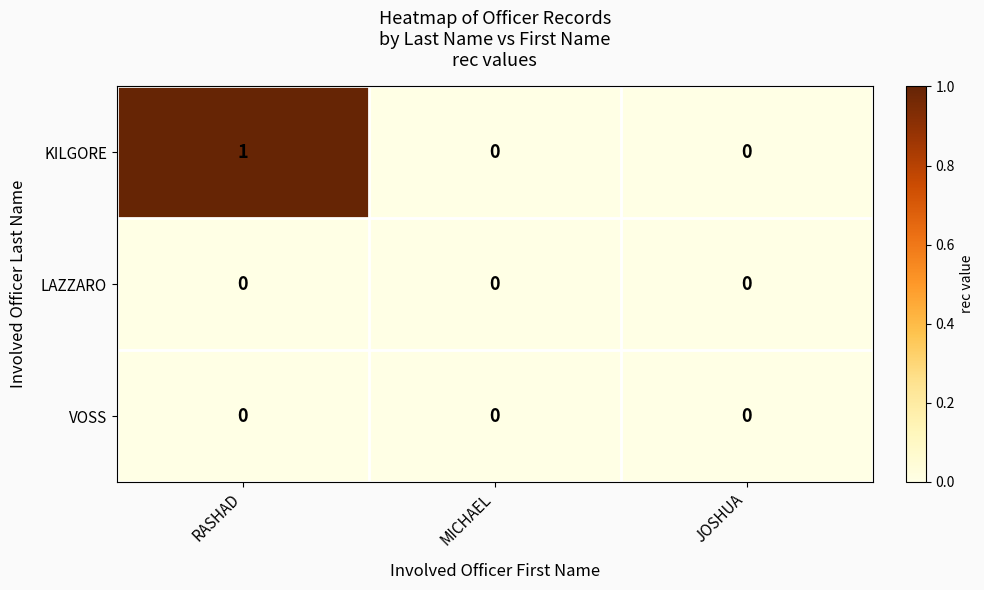

What is the greatest value displayed?

1